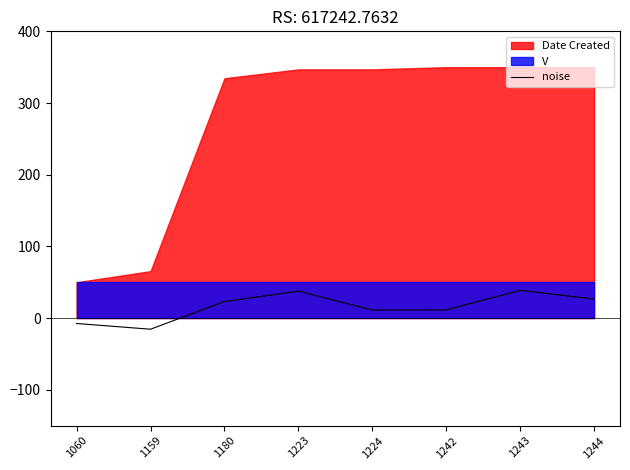

The value of noise at 1224 is 11.2. True or false?

True